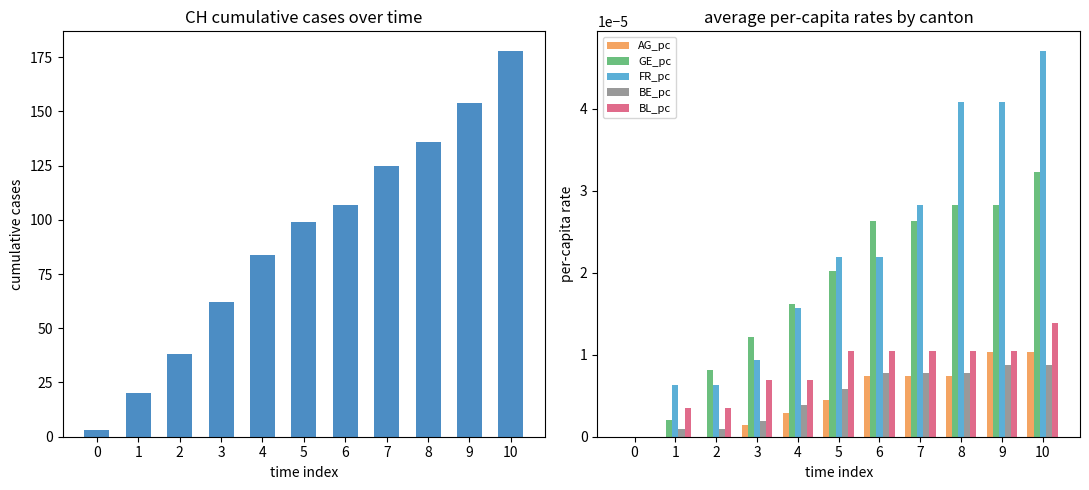

Is the value of FR_pc at 9 greater than the value of BE_pc at 1?

Yes